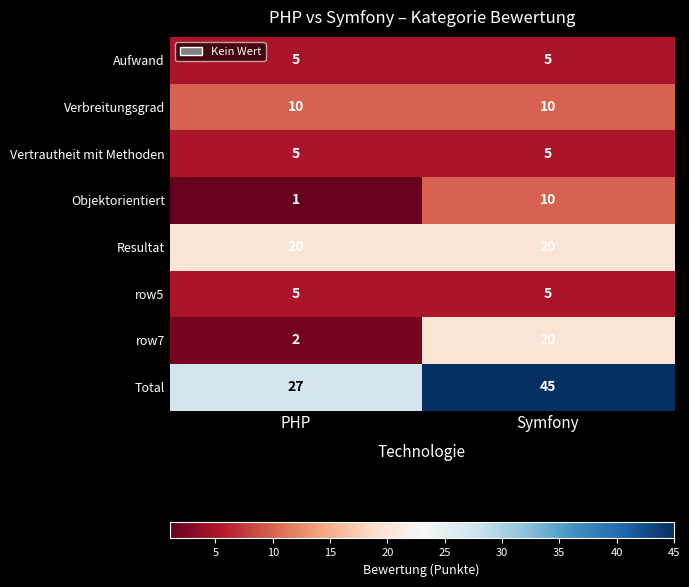

True or false: Total has a value of 27 at Symfony.

False